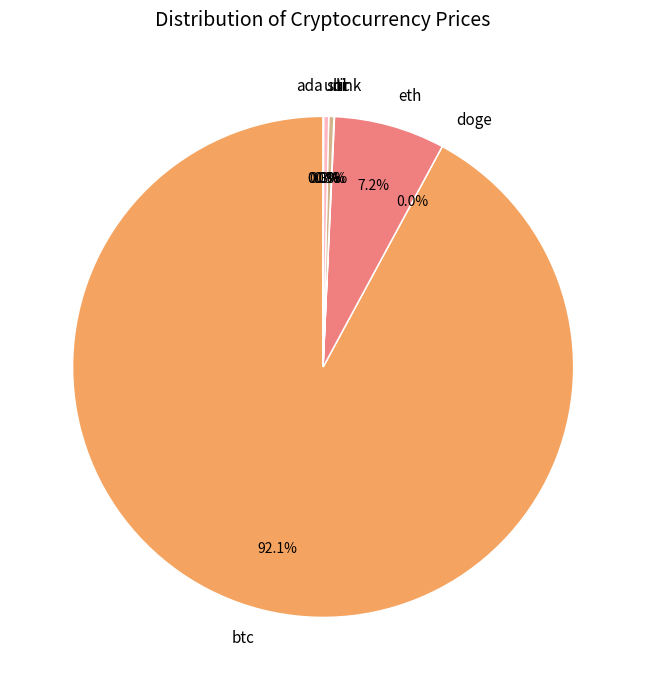

Which category has the biggest portion of the pie?

btc